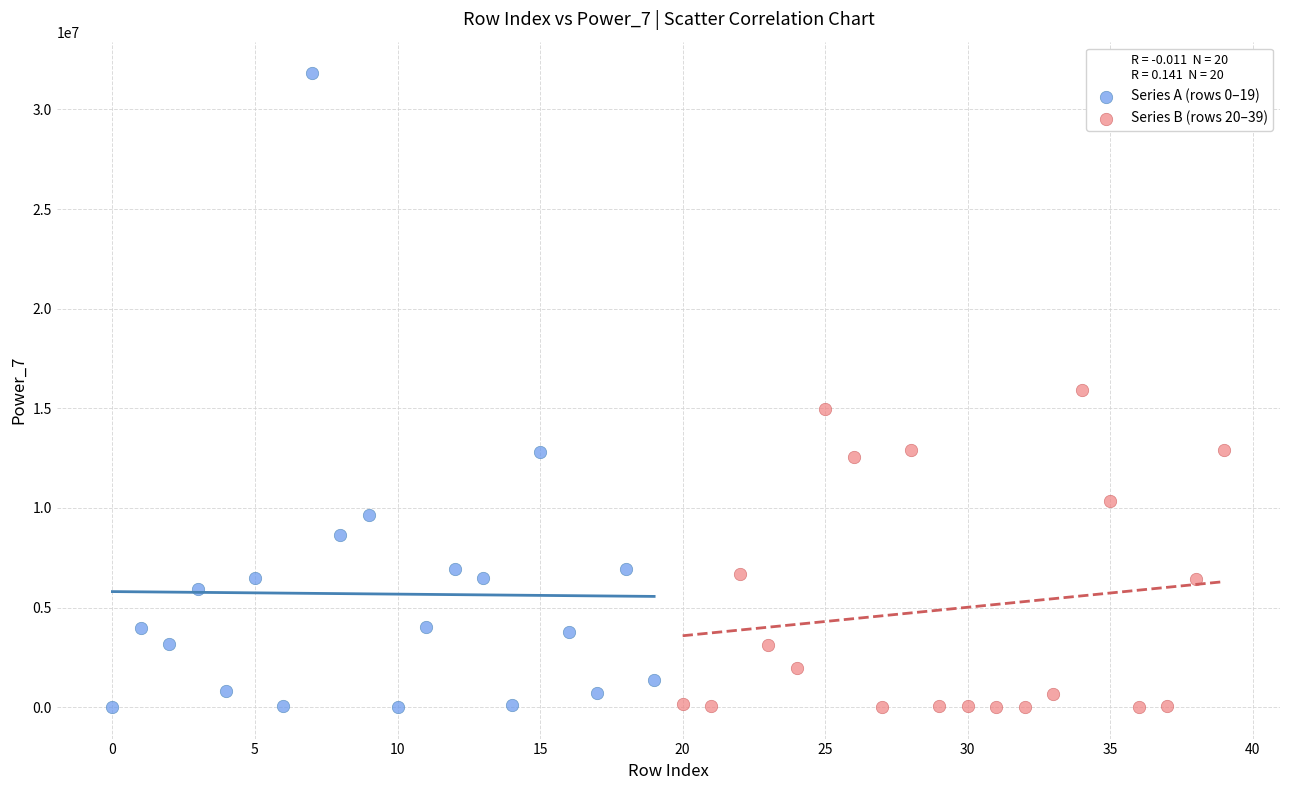

Which series reaches the maximum Y coordinate?

Series A (rows 0–19)